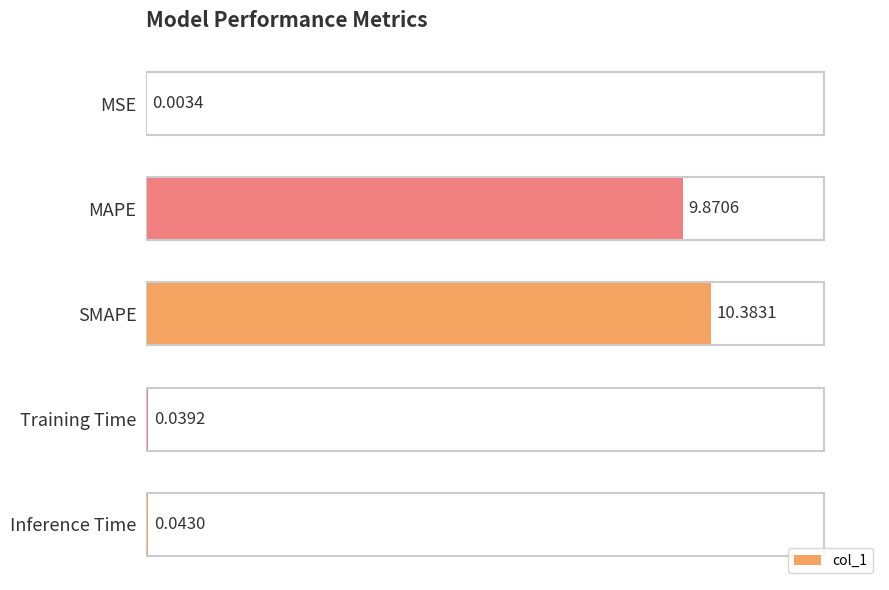

What is the sum of all values?

20.3